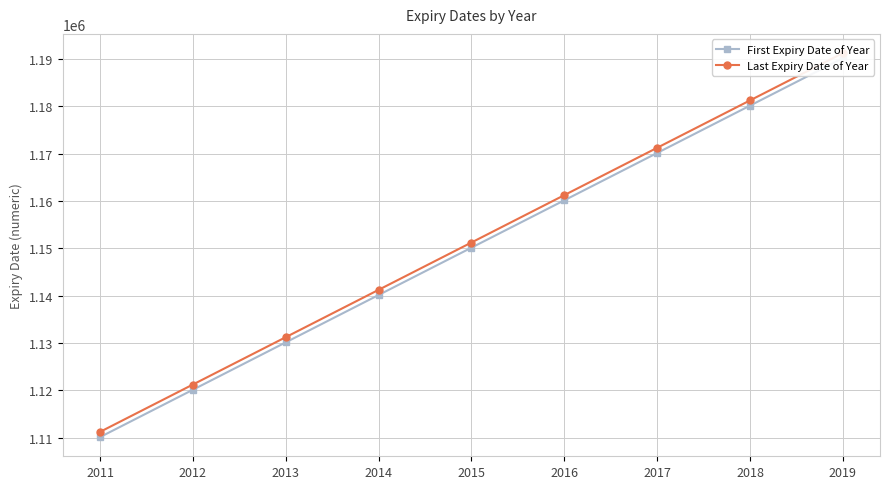

How many values in the First Expiry Date of Year series exceed 1150129?

4